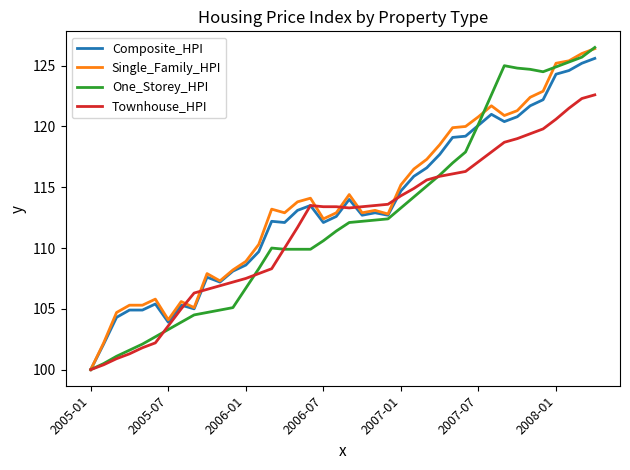

Which series has the widest spread of values?

One_Storey_HPI